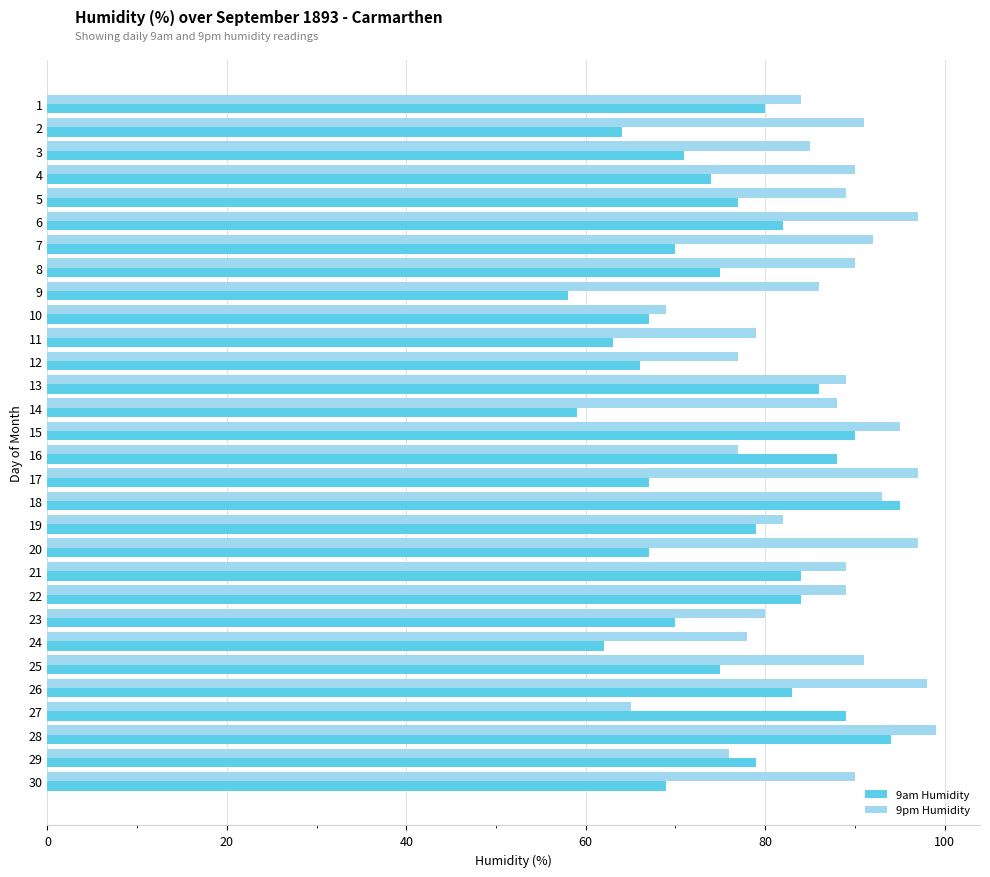

Which label corresponds to the largest value in the chart?

28